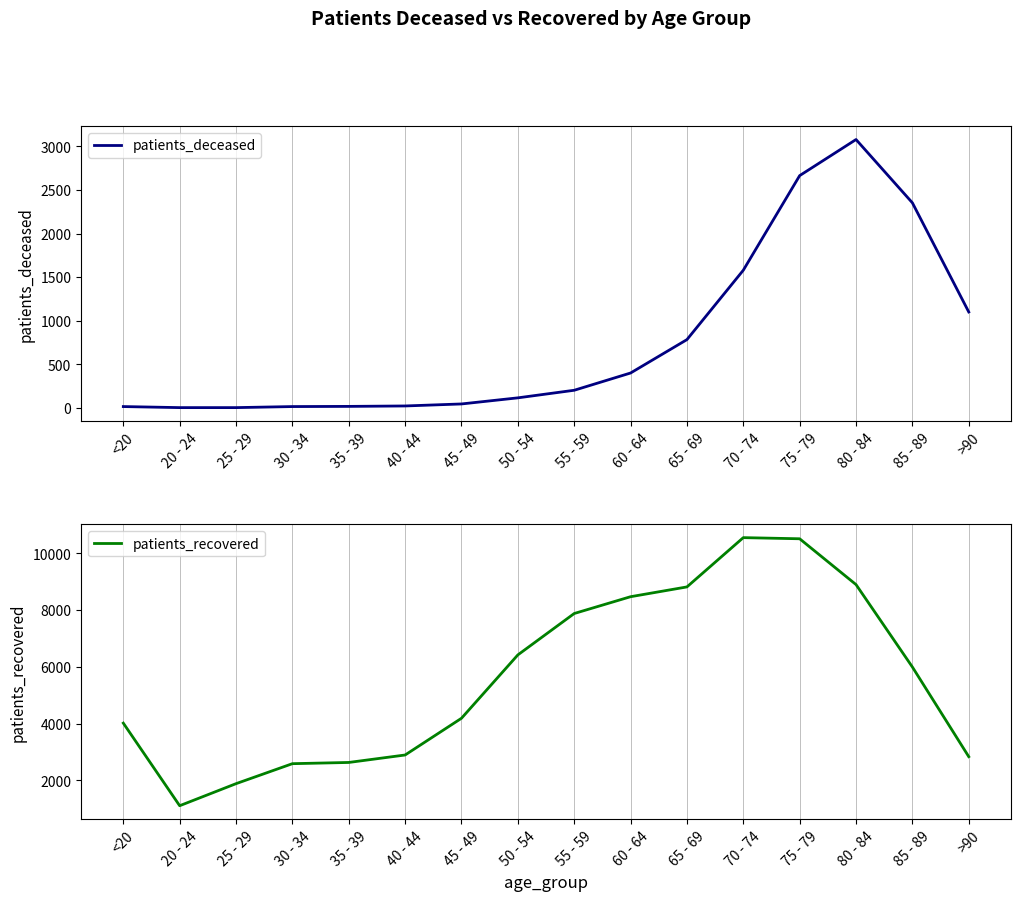

Reading left to right, transcribe all the data shown in this chart.

patients_deceased: <20=15	20 - 24=3	25 - 29=3	30 - 34=15	35 - 39=17	40 - 44=22	45 - 49=45	50 - 54=115	55 - 59=202	60 - 64=400	65 - 69=783	70 - 74=1579	75 - 79=2664	80 - 84=3078	85 - 89=2352	>90=1100
patients_recovered: <20=4016	20 - 24=1106	25 - 29=1883	30 - 34=2587	35 - 39=2630	40 - 44=2893	45 - 49=4187	50 - 54=6419	55 - 59=7877	60 - 64=8469	65 - 69=8814	70 - 74=10550	75 - 79=10510	80 - 84=8896	85 - 89=5992	>90=2834